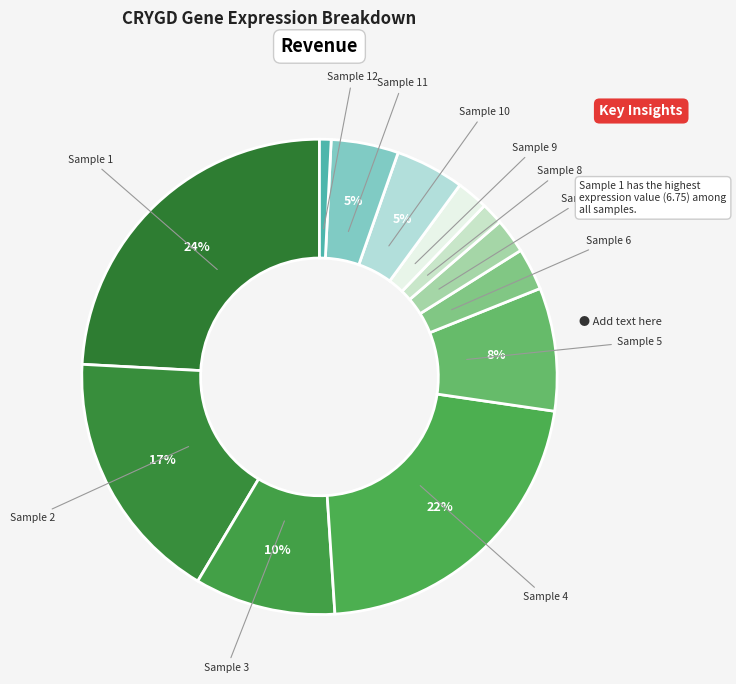

How many slices are in this pie chart?

12